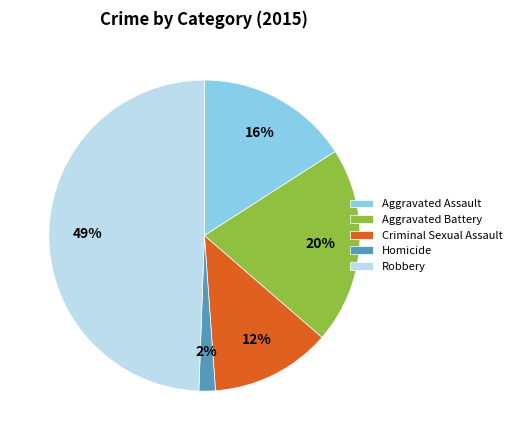

To the nearest percent, what is the combined percentage of Homicide and Aggravated Battery?

22%